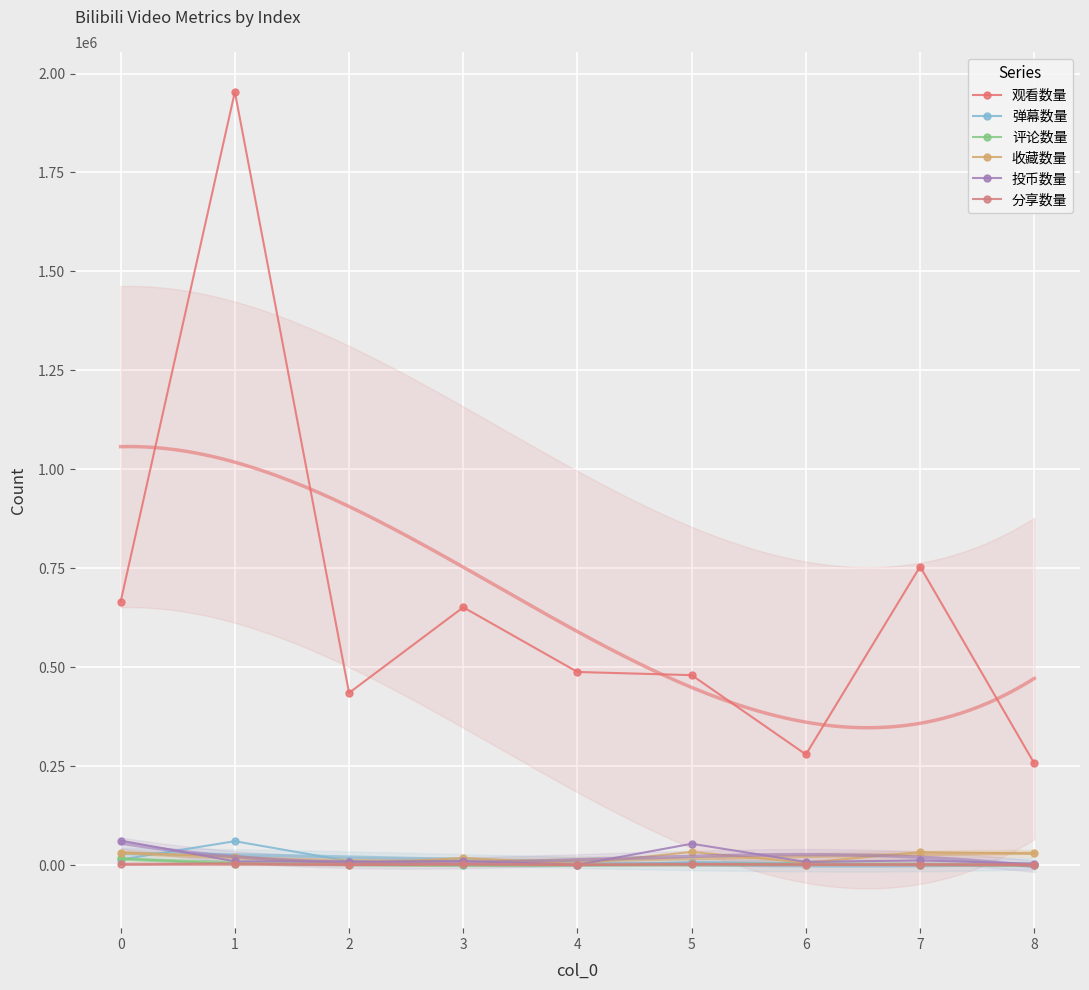

What is the minimum value shown in the chart?

222